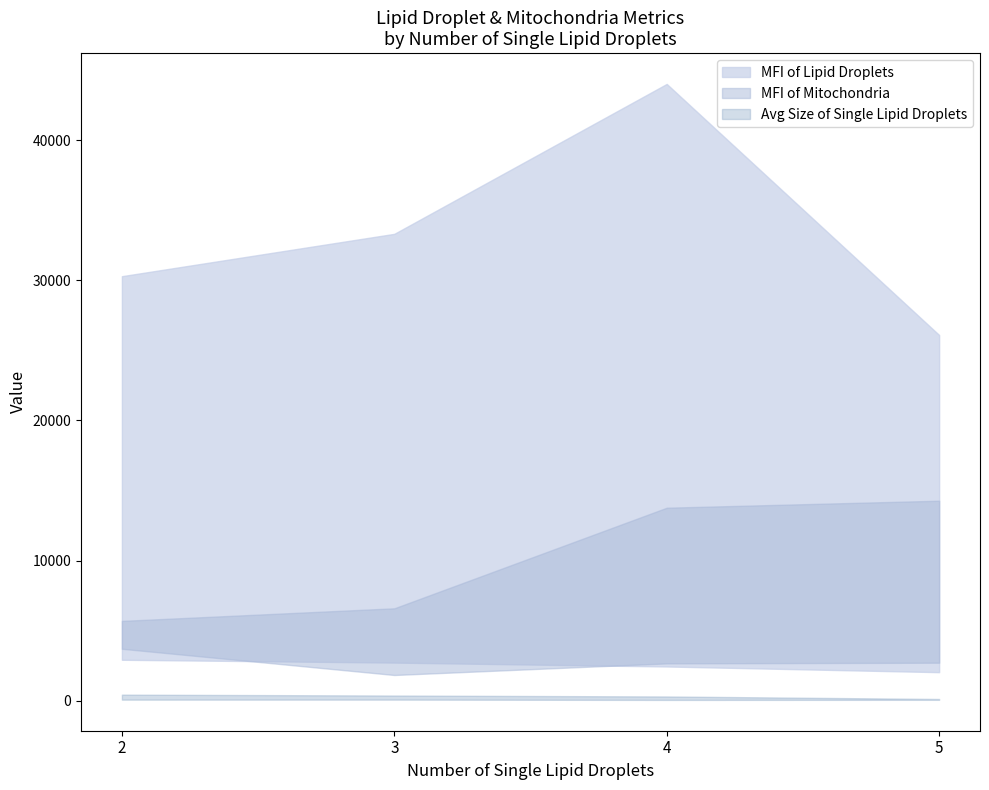

True or false: MFI of Lipid Droplets lower and MFI of Mitochondria upper cross at least once.

False